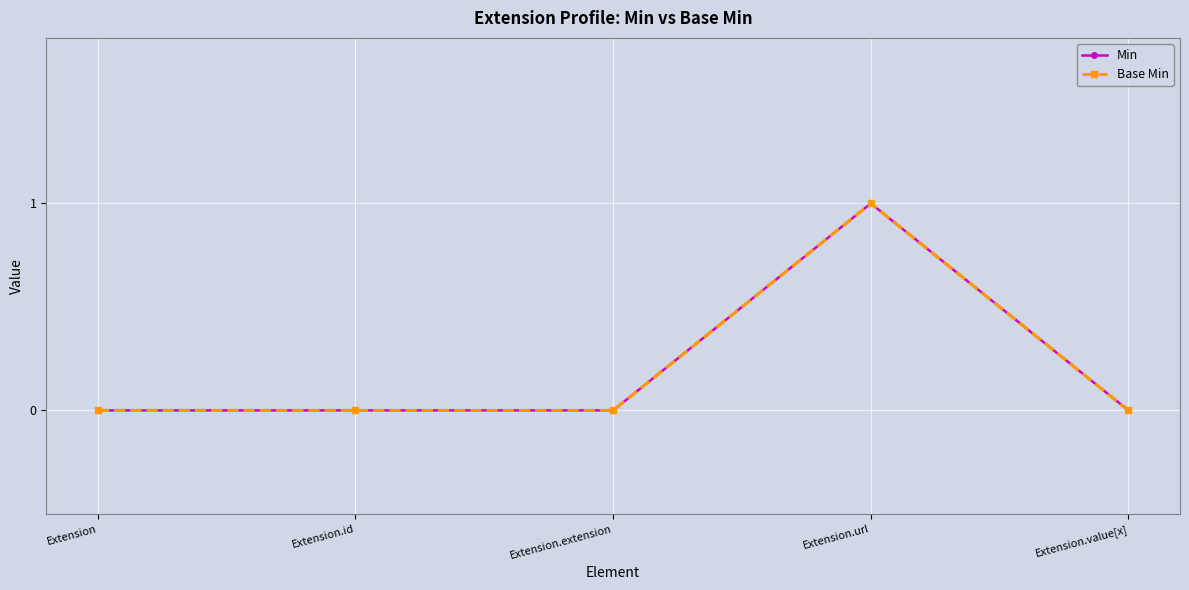

Is this an area chart (filled region under the line)?

No